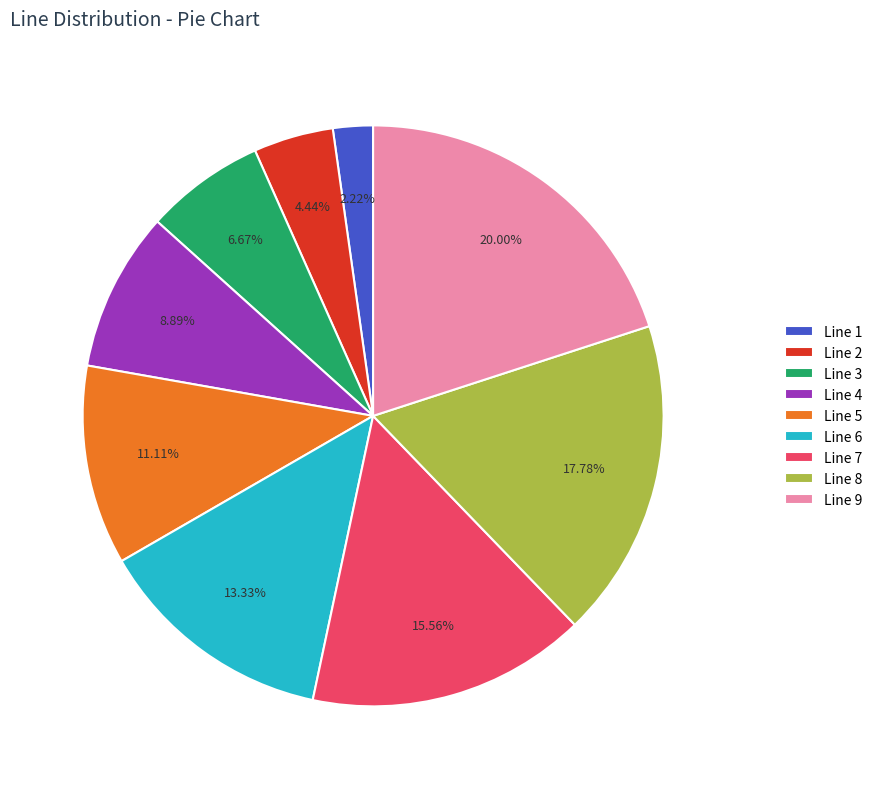

What portion of the pie excludes Line 7?

84.4%